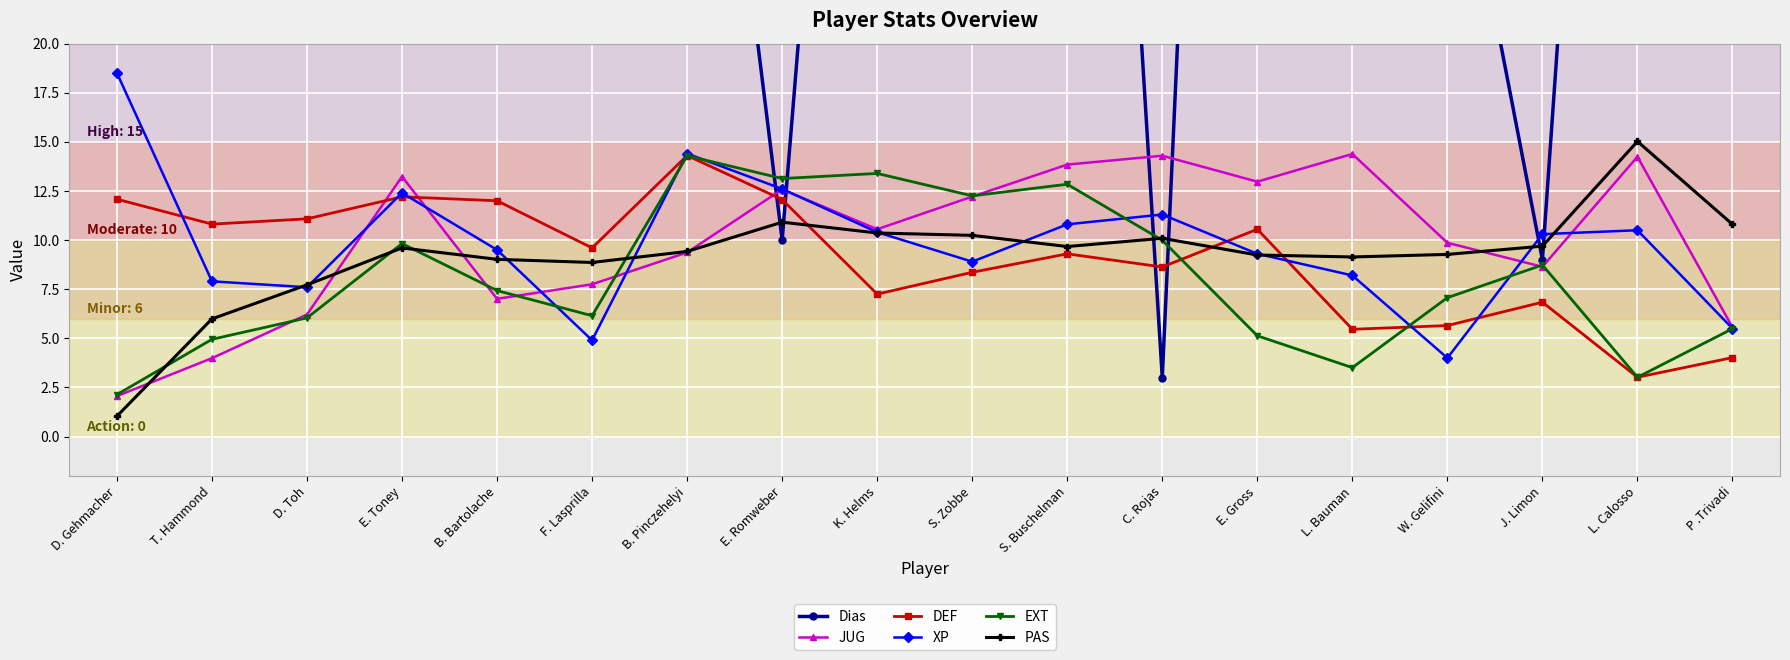

What is the difference between the Dias values at L. Calosso and L. Bauman?

6.0